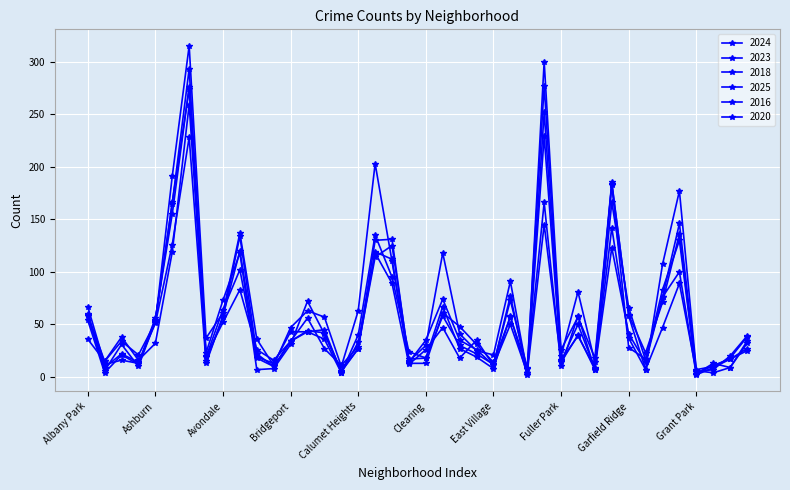

How many lines are shown in the chart?

6